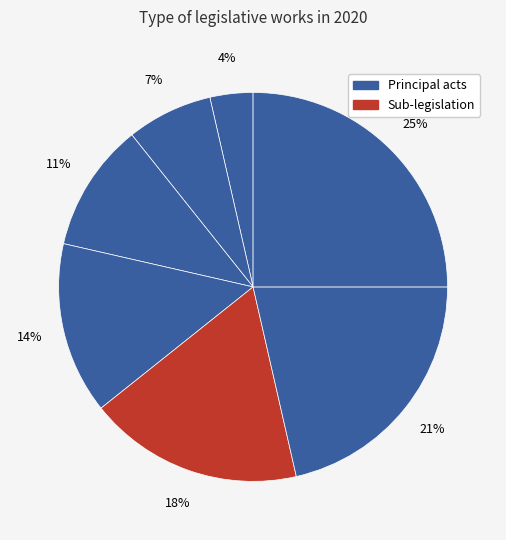

How many segments does this pie chart have?

7